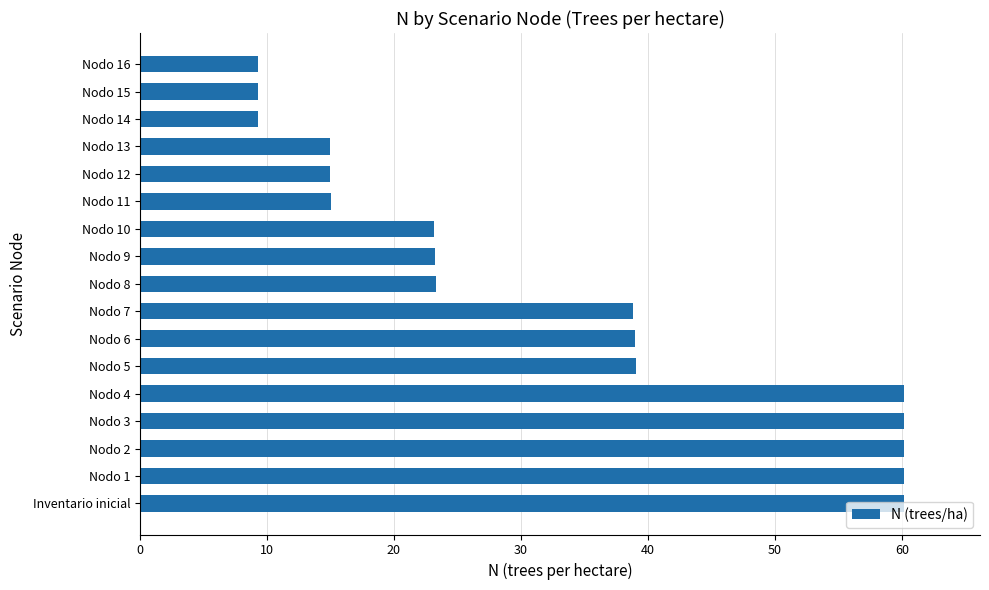

What is the sum of the values at Inventario inicial and Nodo 10?

83.3